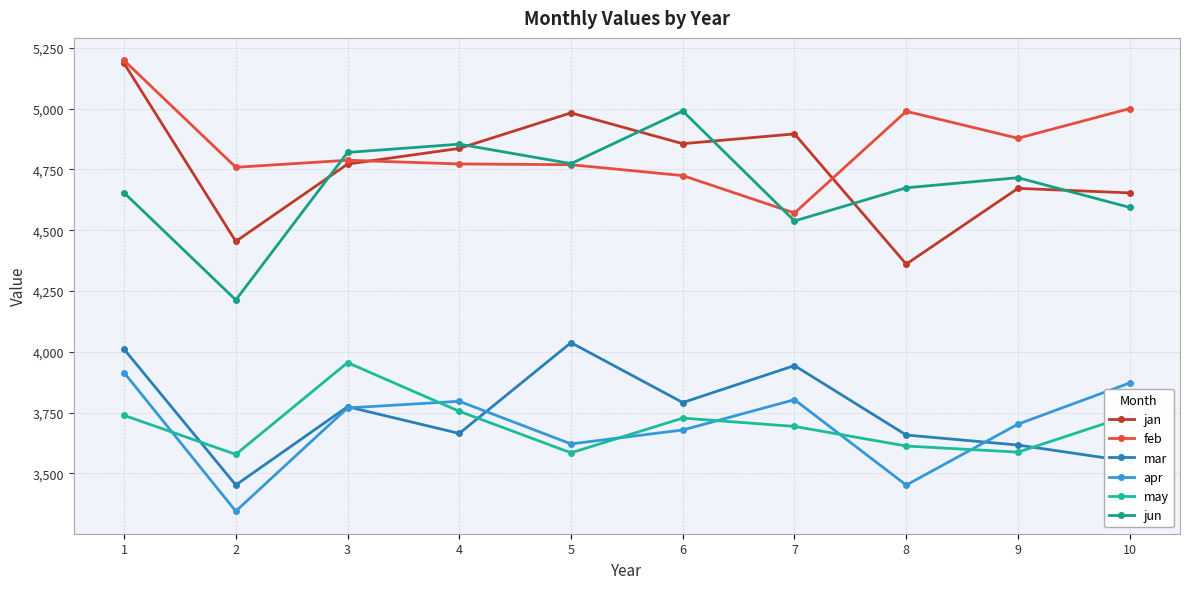

Which has a higher value, 5 or 8?

5